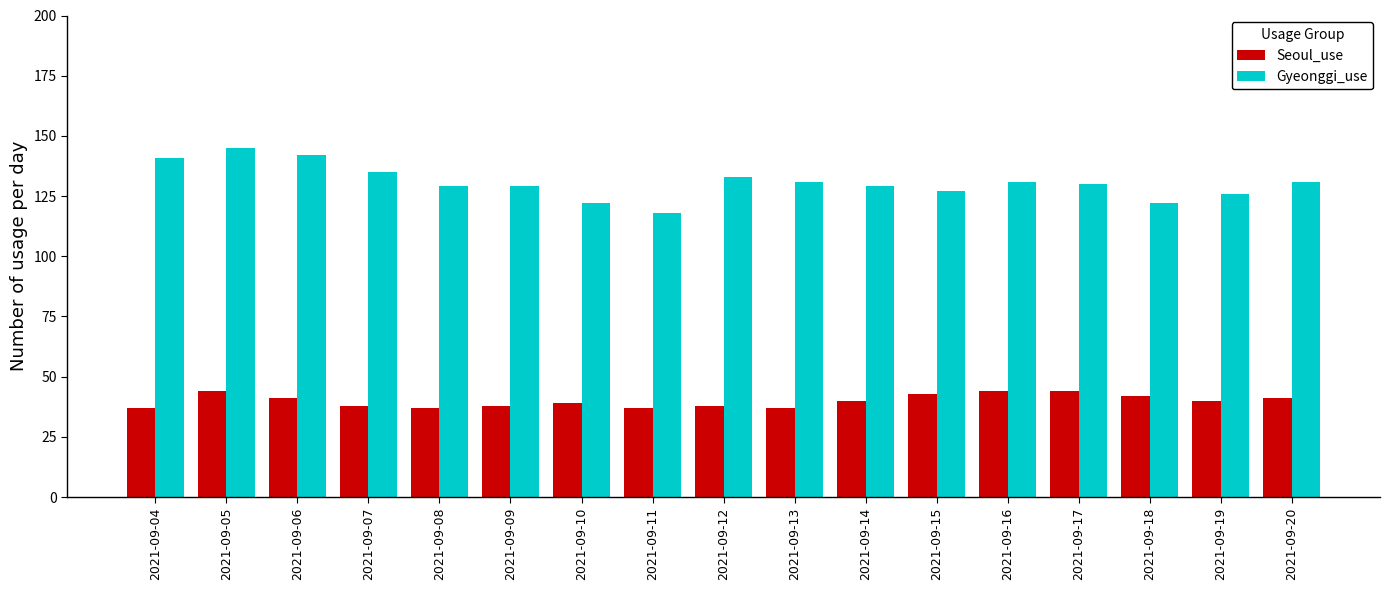

Reading left to right, list all the values displayed in this chart.

Seoul_use: 2021-09-04=37	2021-09-05=44	2021-09-06=41	2021-09-07=38	2021-09-08=37	2021-09-09=38	2021-09-10=39	2021-09-11=37	2021-09-12=38	2021-09-13=37	2021-09-14=40	2021-09-15=43	2021-09-16=44	2021-09-17=44	2021-09-18=42	2021-09-19=40	2021-09-20=41
Gyeonggi_use: 2021-09-04=141	2021-09-05=145	2021-09-06=142	2021-09-07=135	2021-09-08=129	2021-09-09=129	2021-09-10=122	2021-09-11=118	2021-09-12=133	2021-09-13=131	2021-09-14=129	2021-09-15=127	2021-09-16=131	2021-09-17=130	2021-09-18=122	2021-09-19=126	2021-09-20=131